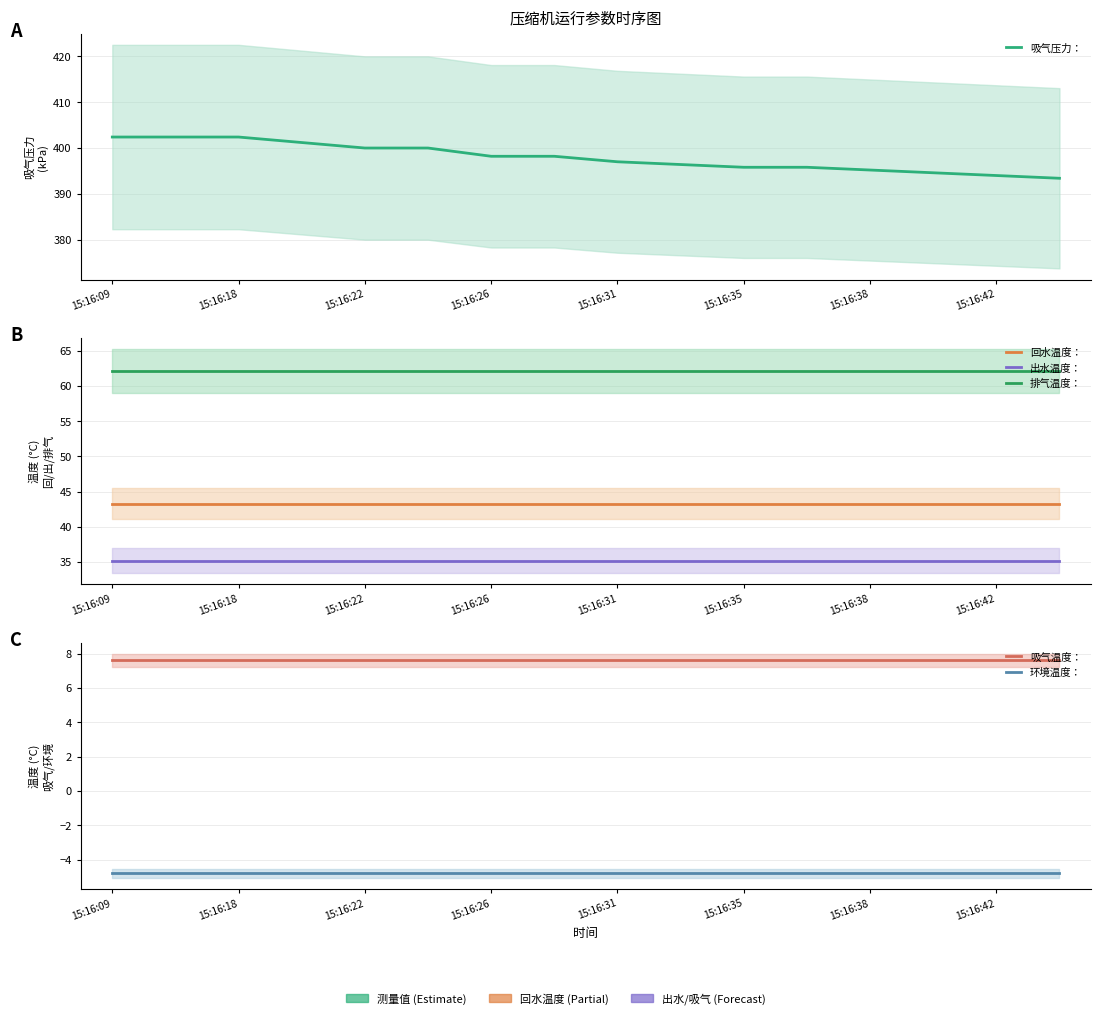

The 环境温度： series shows -2.7 at 15:16:42. True or false?

False